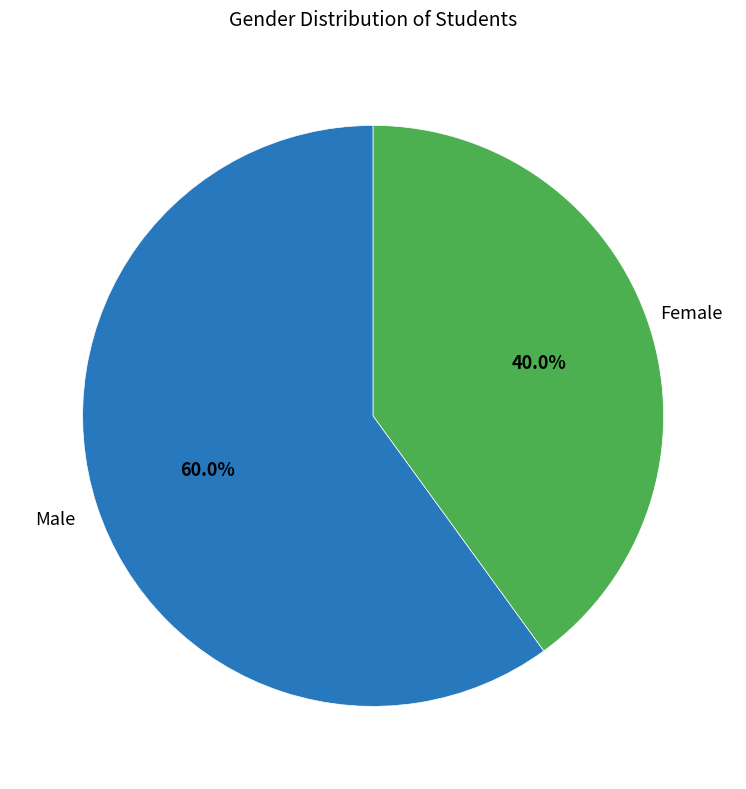

The Male slice represents 65% of the pie. True or false?

False